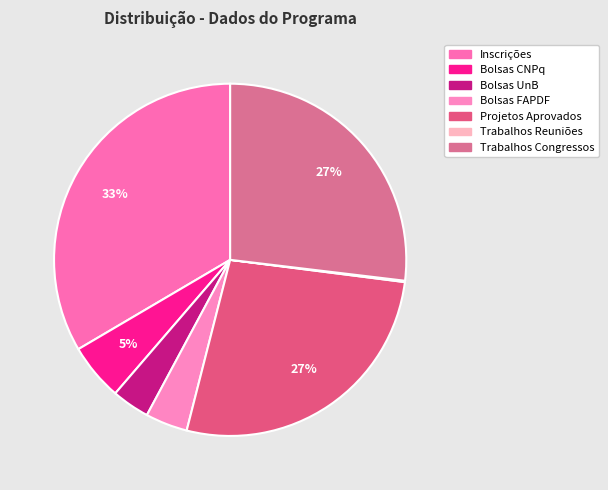

What percentage is the Bolsas CNPq slice, to the nearest percent?

5%